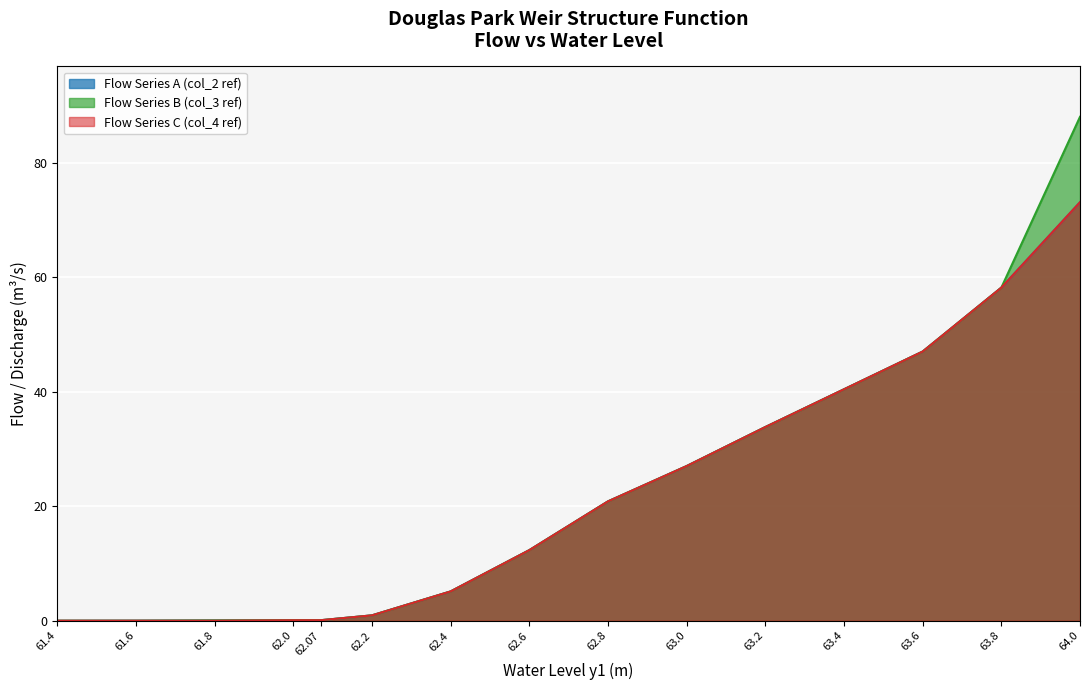

True or false: Flow at col_36=200 has a value of 22.9 at 63.2.

False